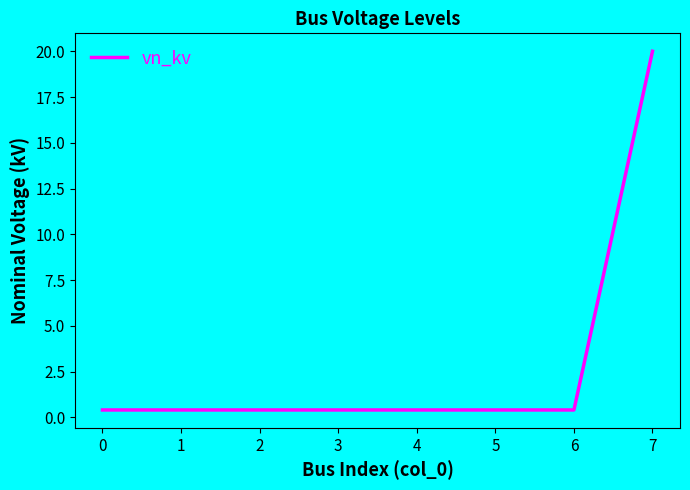

The chart shows a value of 0.4 at 3. True or false?

True